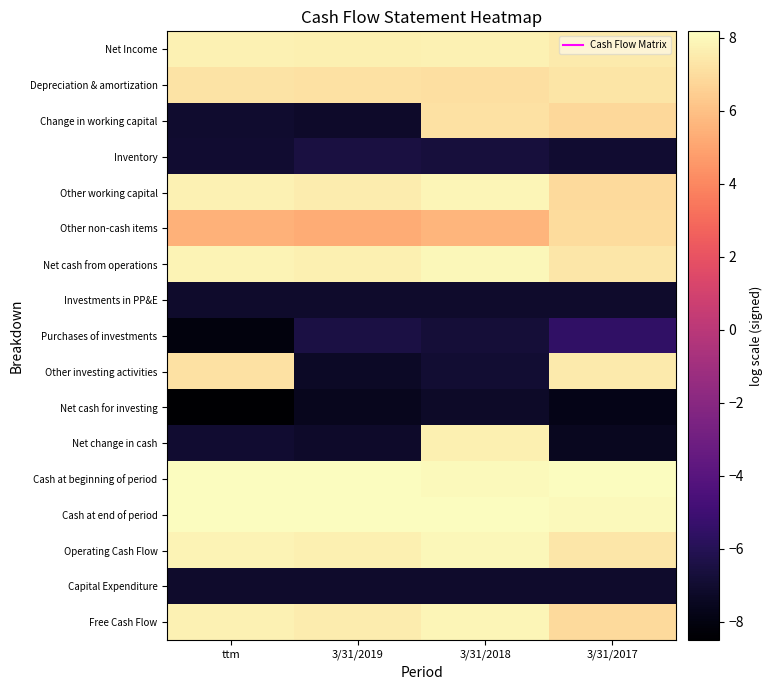

How many data points does each series have?

4